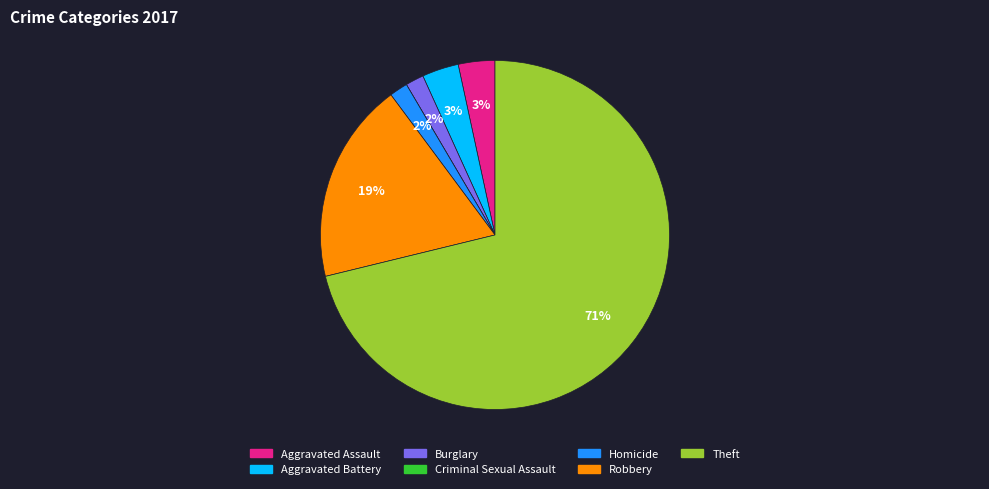

True or false: Theft accounts for 64% of the total.

False